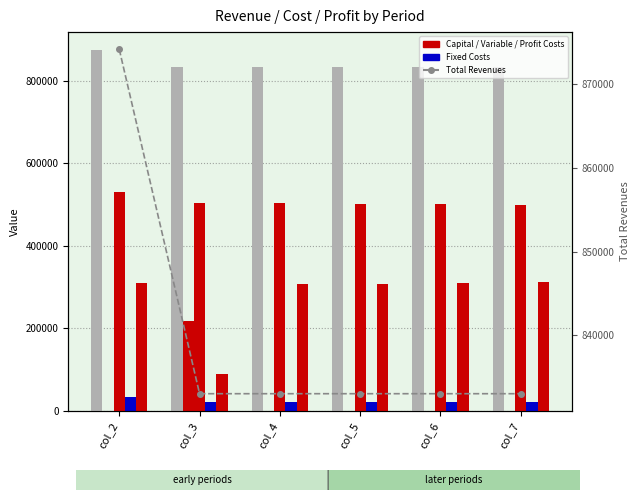

Are the bars horizontal?

No